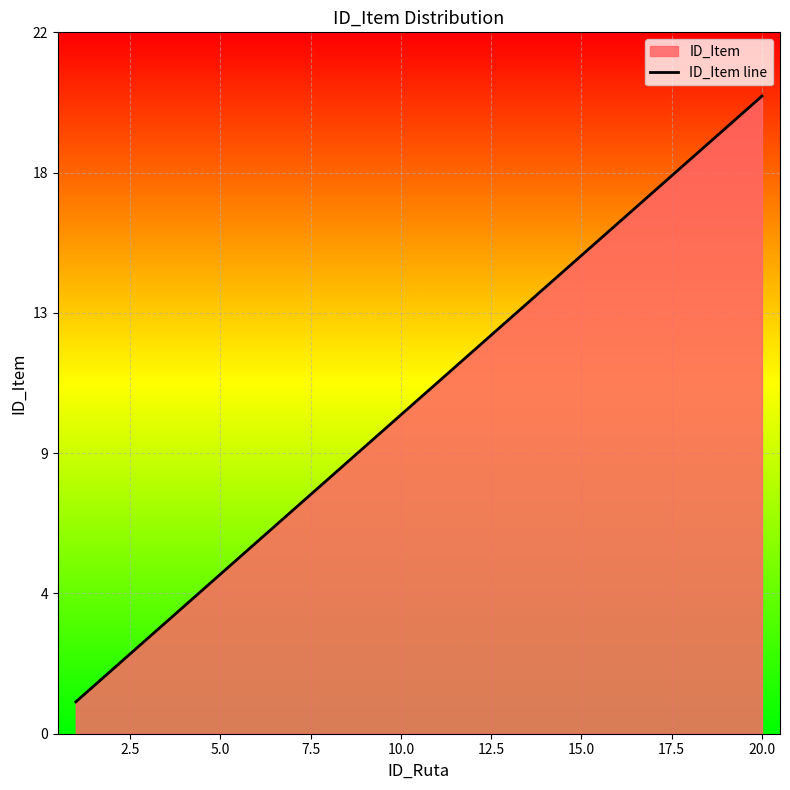

Reading right to left, transcribe all the data shown in this chart.

20	19	18	17	16	15	14	13	12	11	10	9	8	7	6	5	4	3	2	1